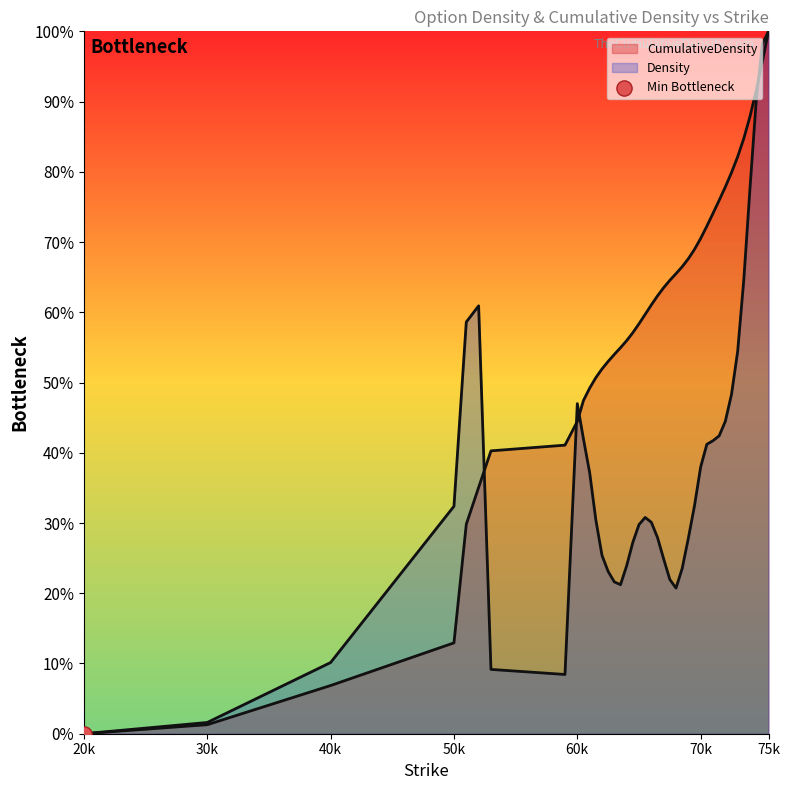

Which series has the largest Y range (max minus min)?

CumulativeDensity